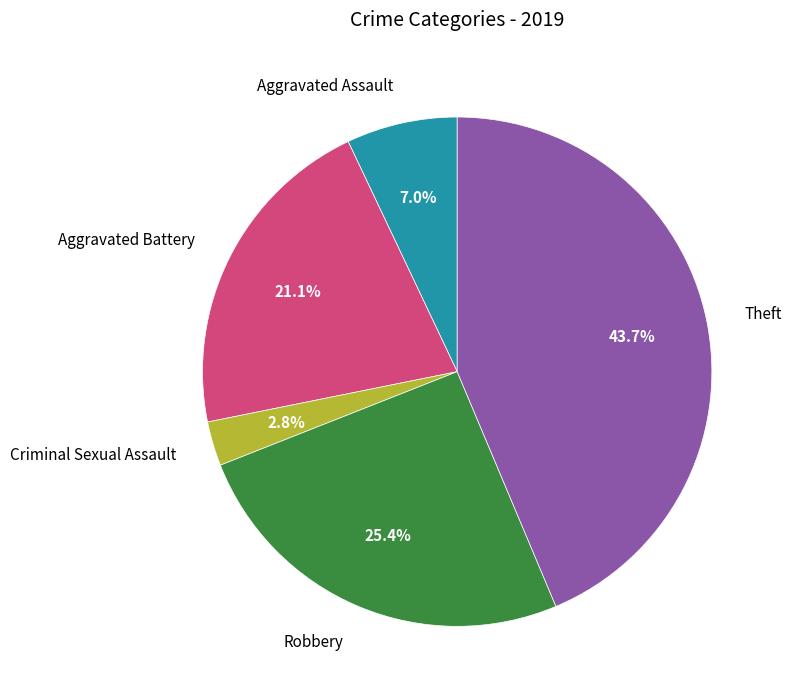

Which has a higher value, Criminal Sexual Assault or Aggravated Battery?

Aggravated Battery